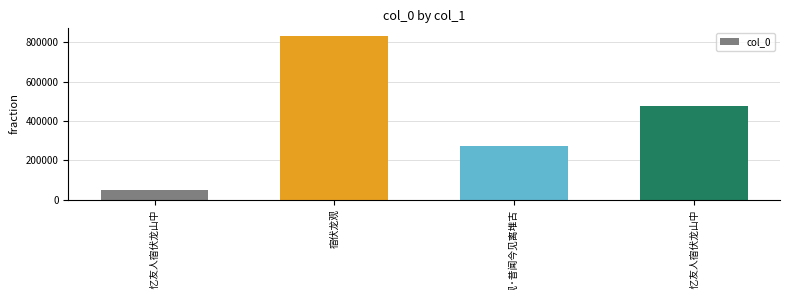

Are the bars grouped side by side (vs. stacked)?

No